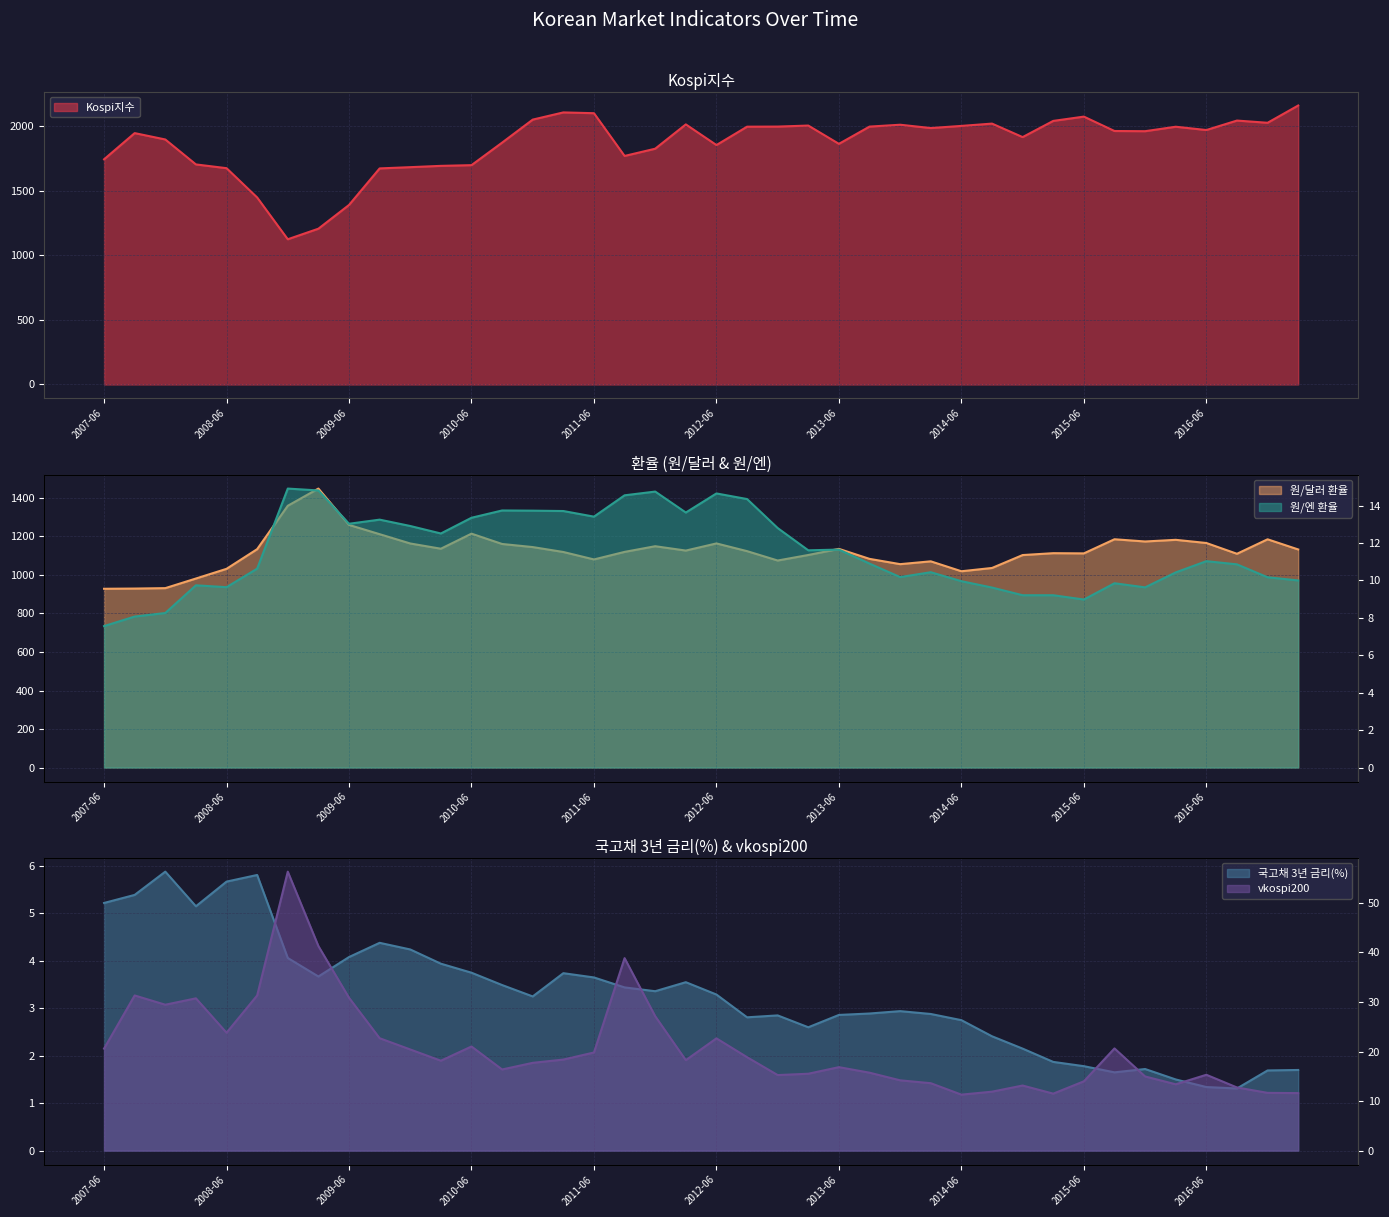

True or false: 국고채 3년 금리(%) and vkospi200 intersect in this chart.

False